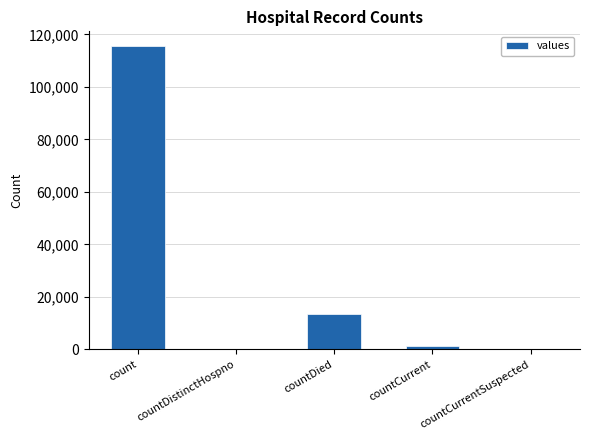

Which has a higher value, countCurrentSuspected or count?

count